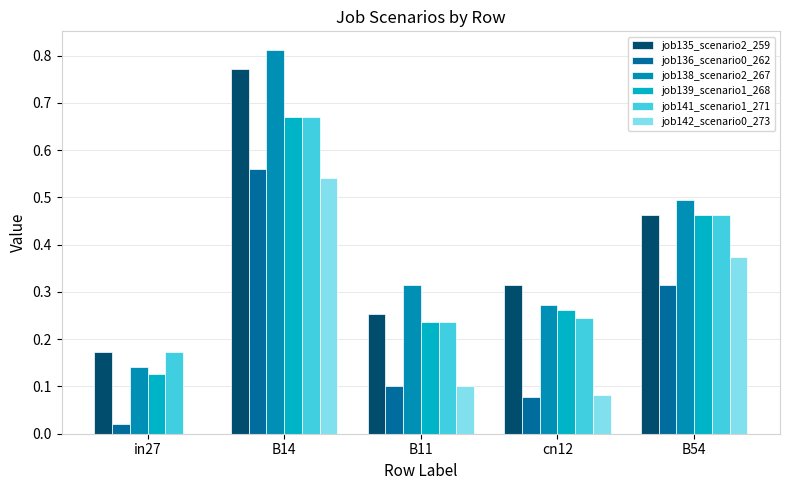

Which label corresponds to the largest value in the chart?

B14